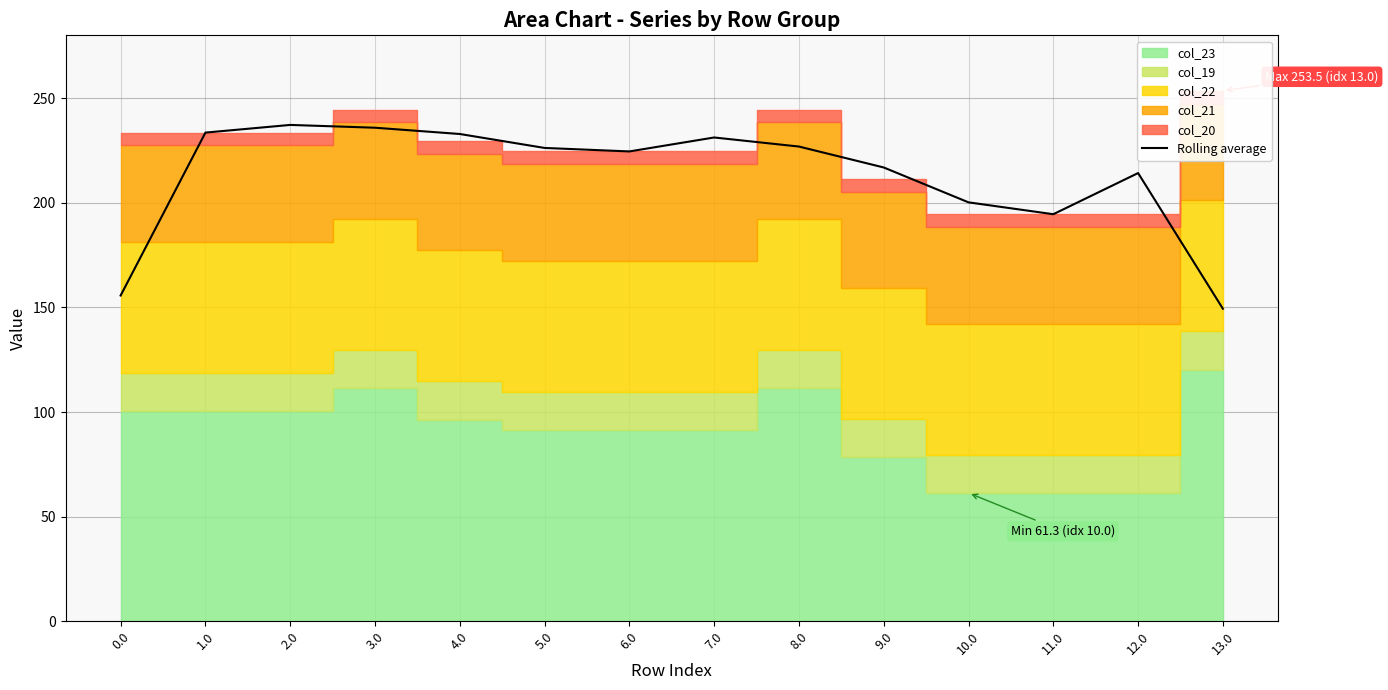

Between 7.0 and 6.0, which is larger?

7.0